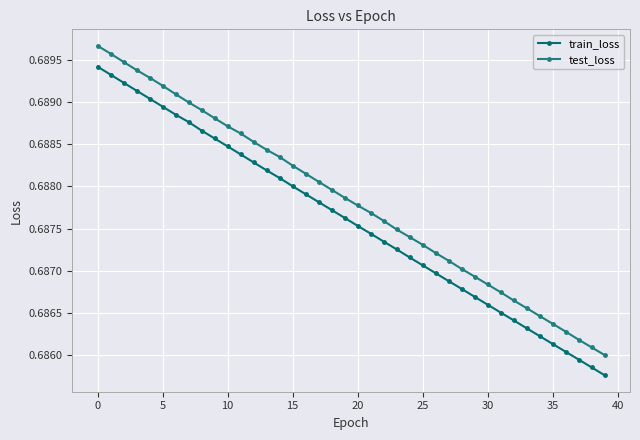

How many categories are shown in the chart?

40